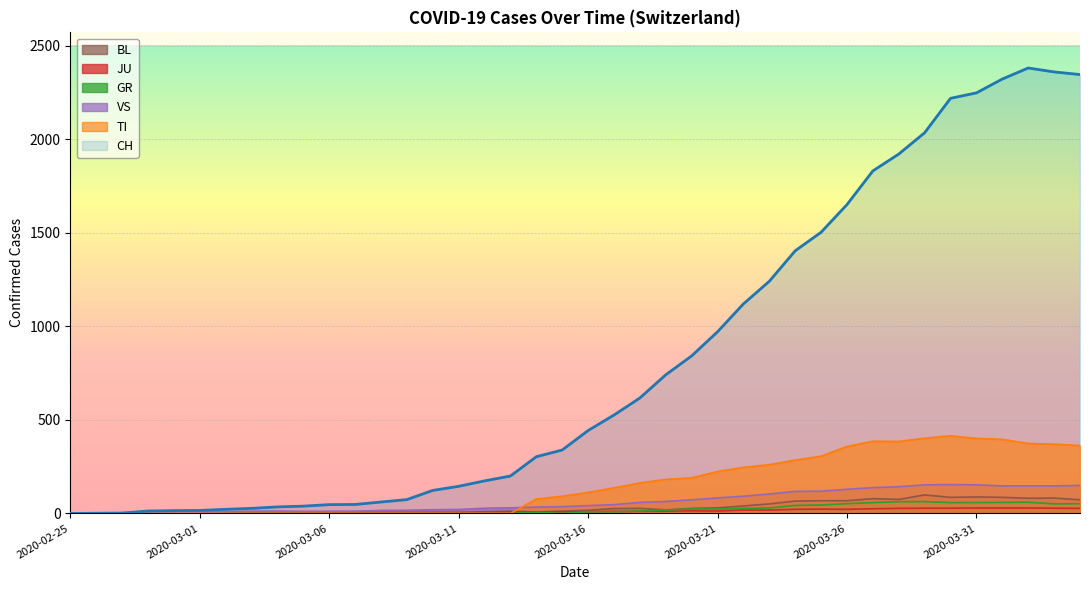

Where is the first local maximum for CH?

2020-04-02